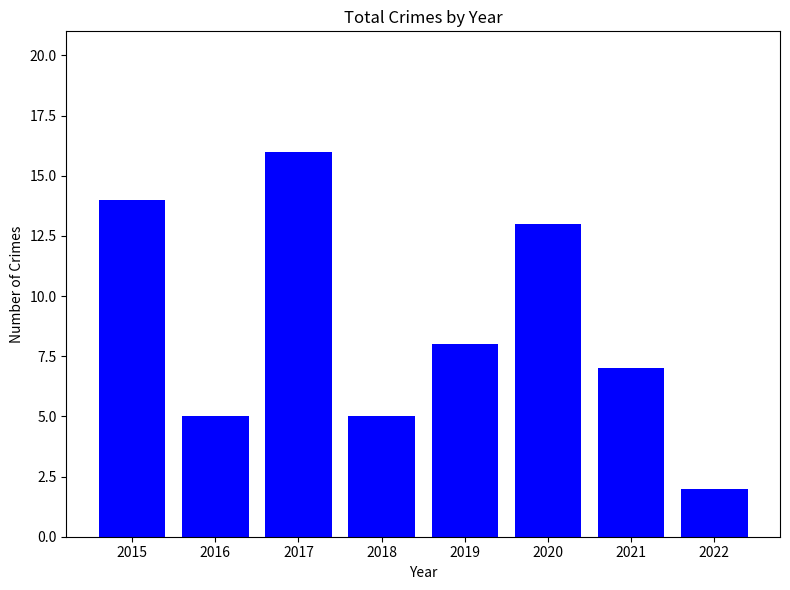

Approximately how many times larger is the value at 2020 compared to 2021?

1.9